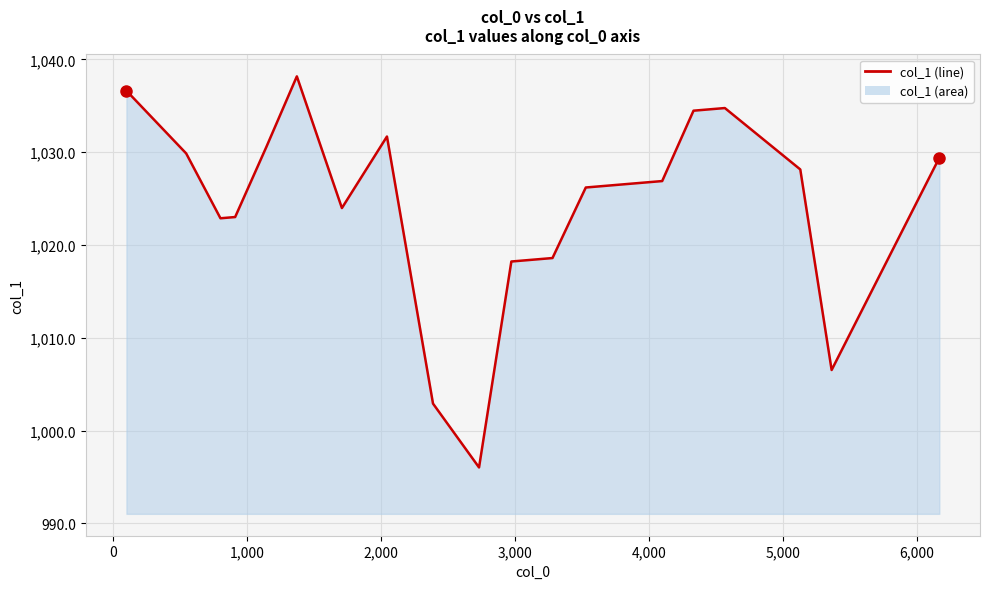

What is the minimum value shown in the chart?

996.0